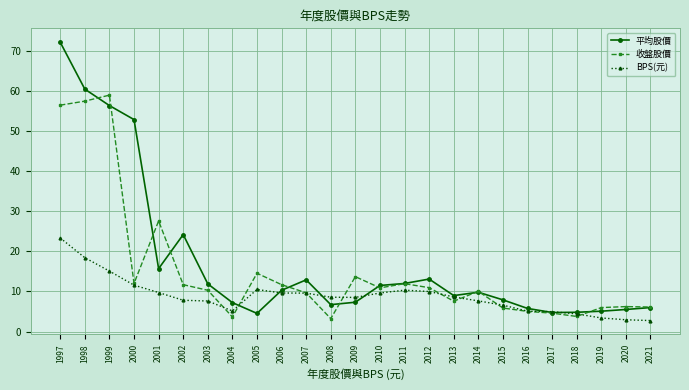

Does the chart display data point markers on the line(s)?

Yes